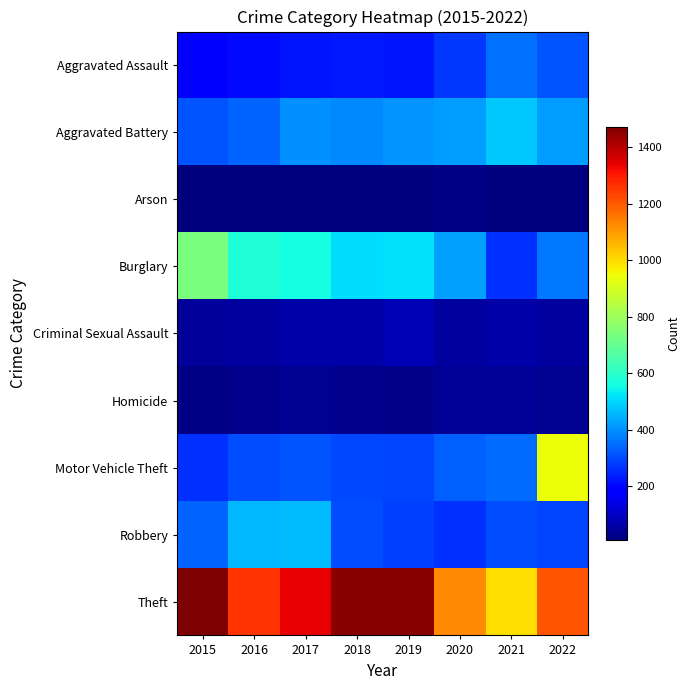

At which category does the chart reach its minimum across all series?

2016